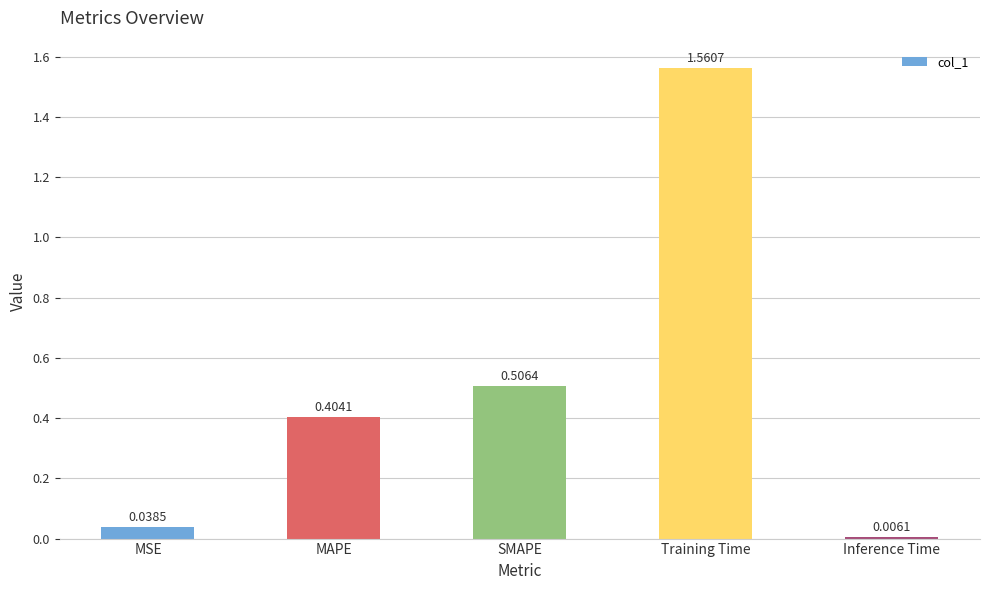

Which has a higher value, MAPE or MSE?

MAPE